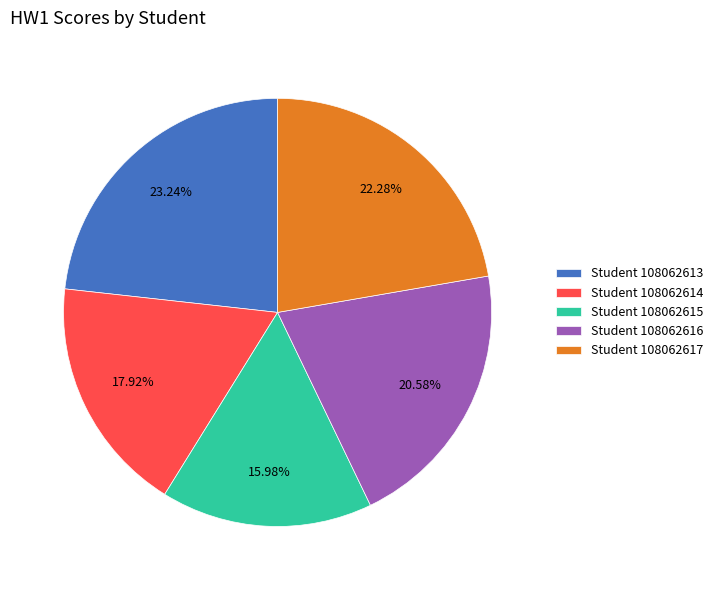

Does Student 108062614 represent more than half of the total?

No